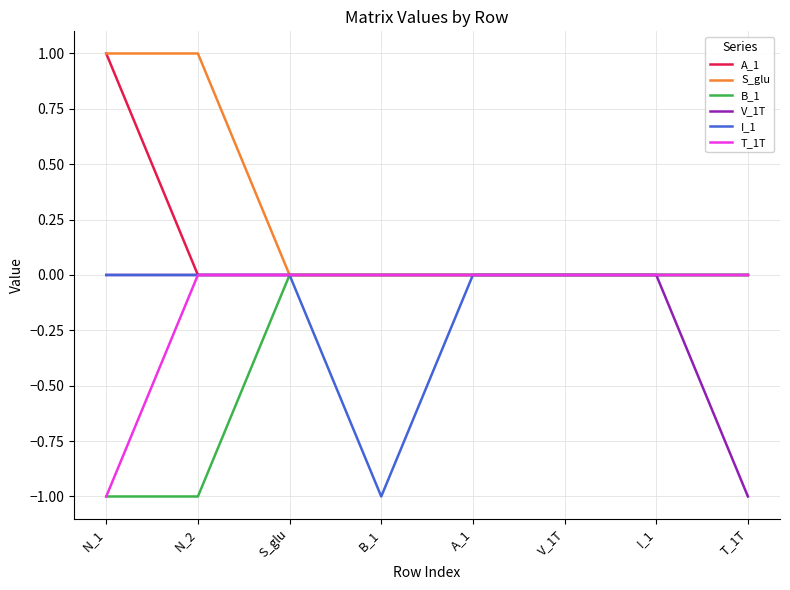

Which series changed the most between B_1 and I_1?

I_1